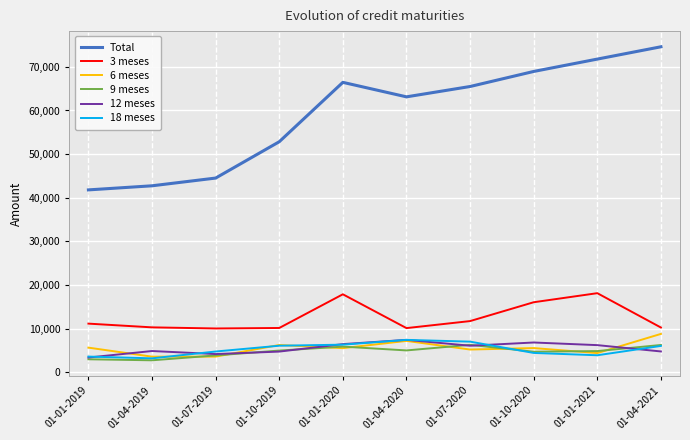

True or false: 18 meses and Total intersect in this chart.

False